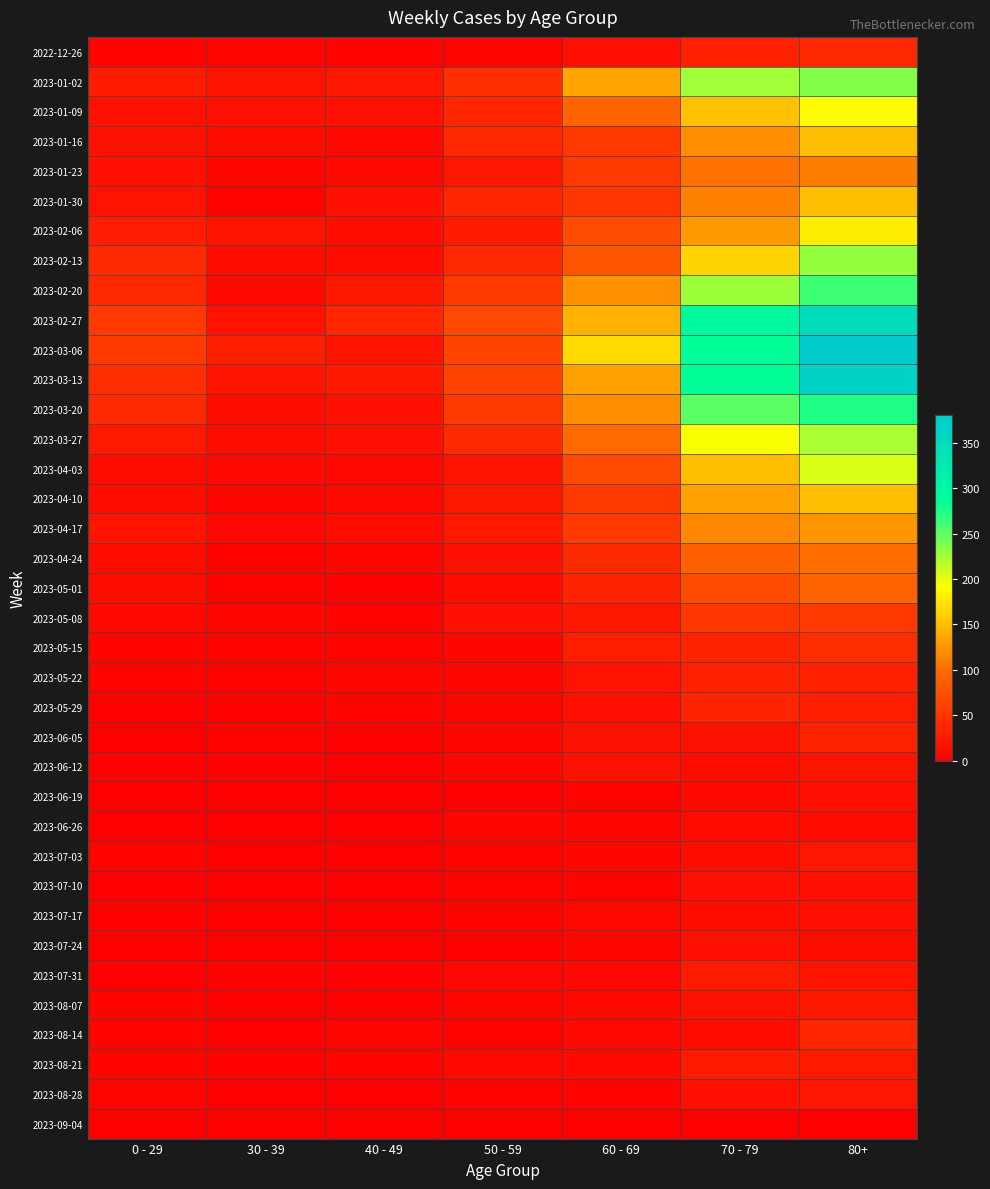

Between 0 - 29 and 30 - 39, which is larger?

30 - 39